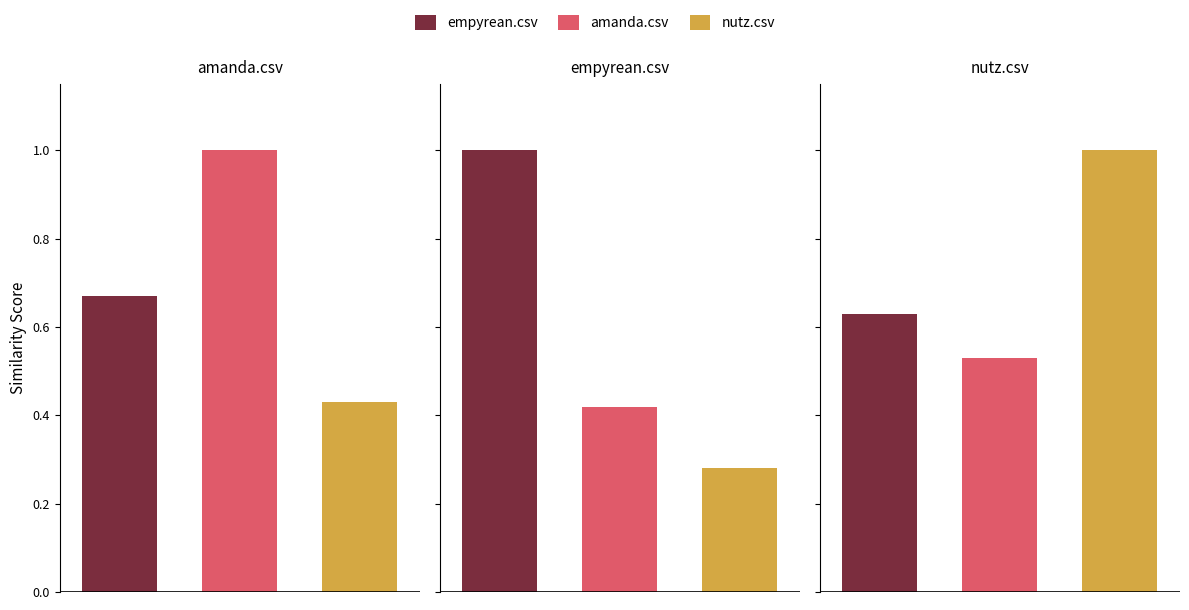

What is the average value of the empyrean.csv series?

0.8